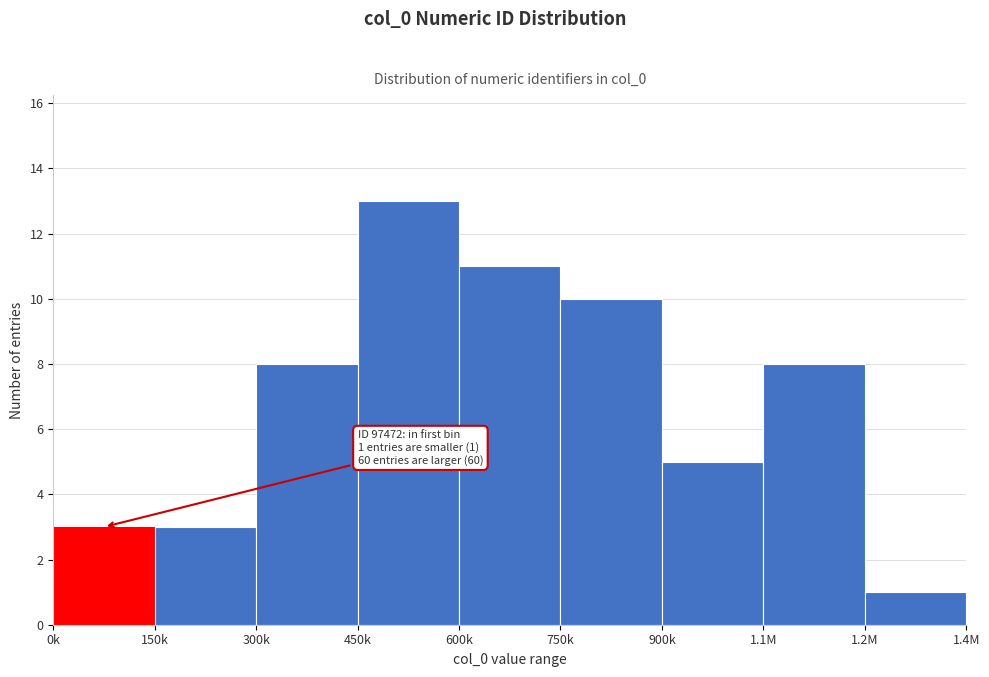

Reading left to right, list all the values displayed in this chart.

3	3	8	13	11	10	5	8	1